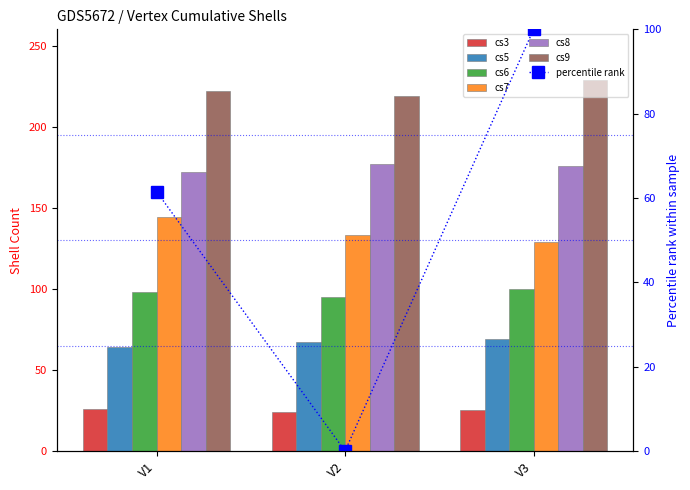

Reading left to right, what are all the values shown in this chart?

cs3: 26	24	25
cs5: 64	67	69
cs6: 98	95	100
cs7: 144	133	129
cs8: 172	177	176
cs9: 222	219	229